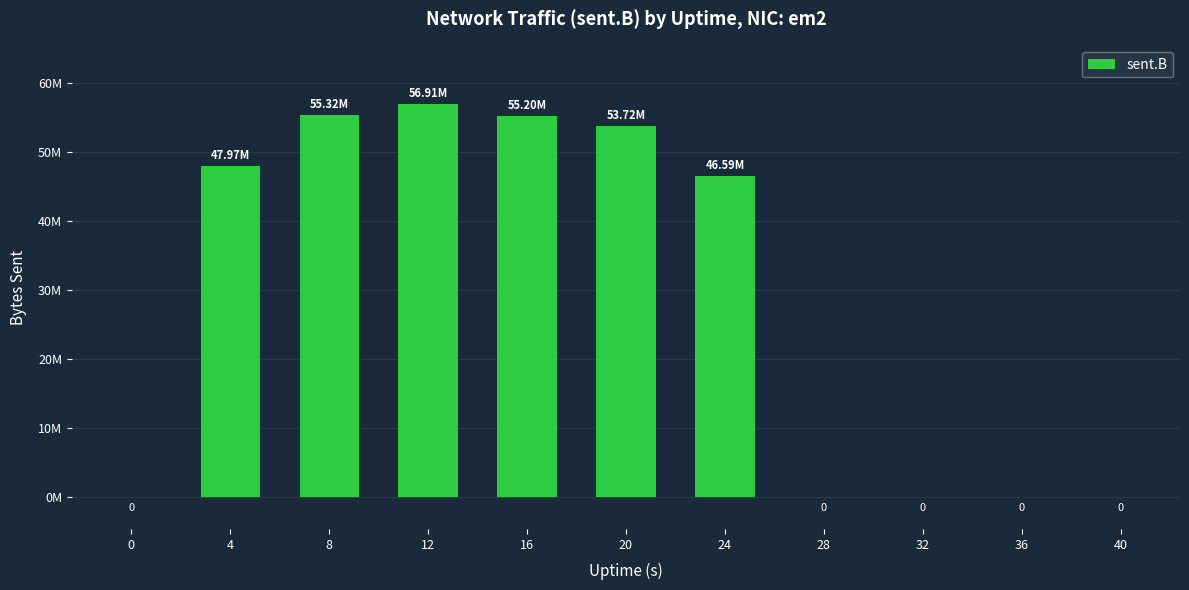

The chart shows a value of 20454013 at 40. True or false?

False